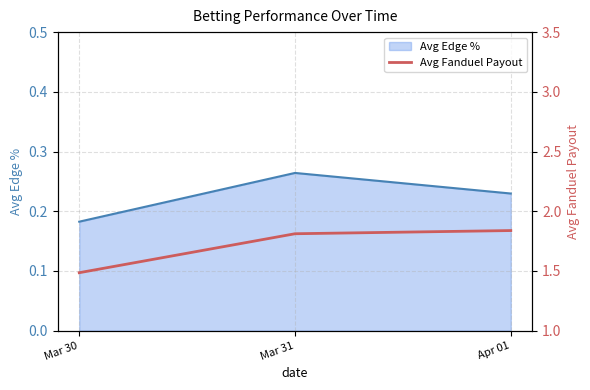

How many lines are shown in the chart?

1